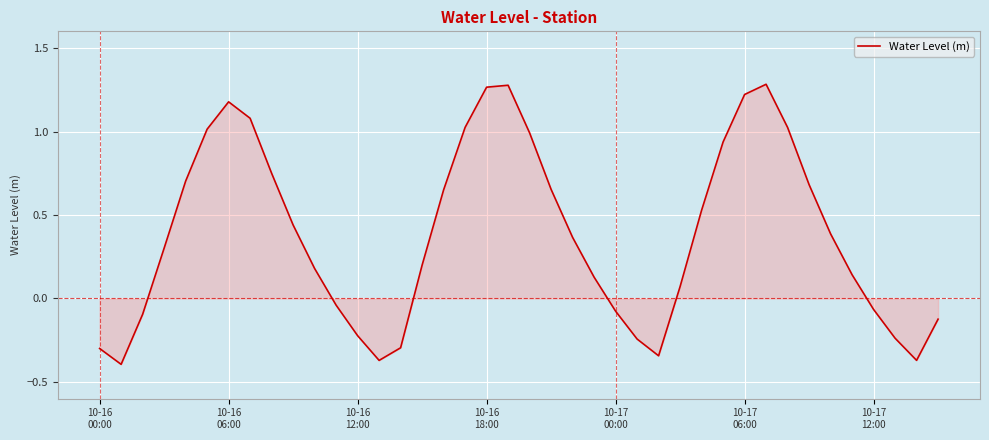

What is the difference between the maximum and minimum values?

1.7